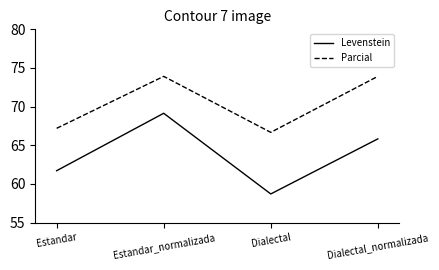

Which series has the largest total across all categories?

Parcial